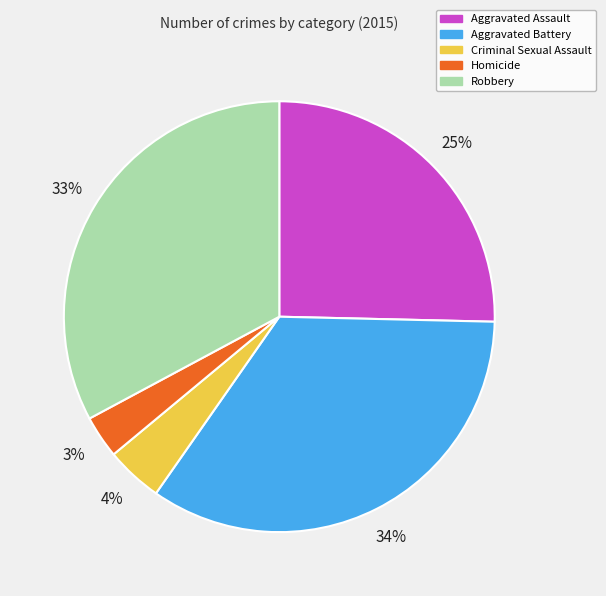

Combined, do Aggravated Battery and Criminal Sexual Assault account for over 50%?

No